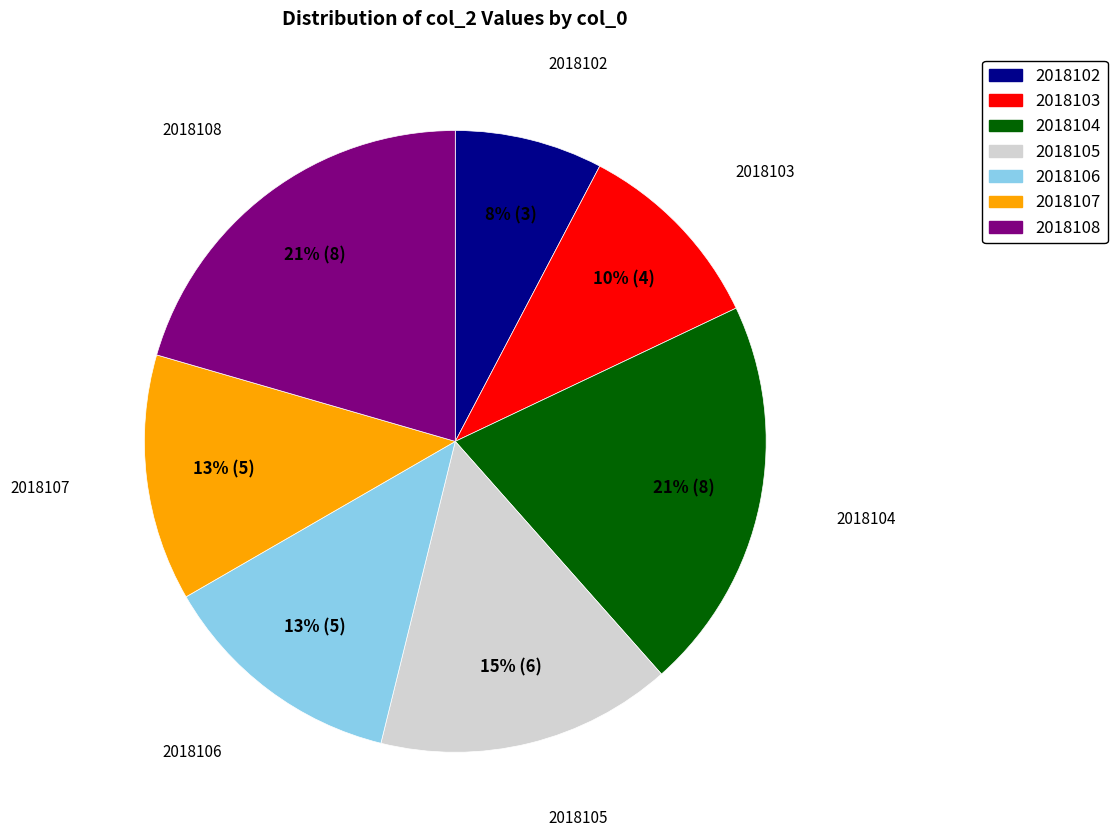

To the nearest percent, what is the difference between the 2018104 and 2018102 slice percentages?

13%